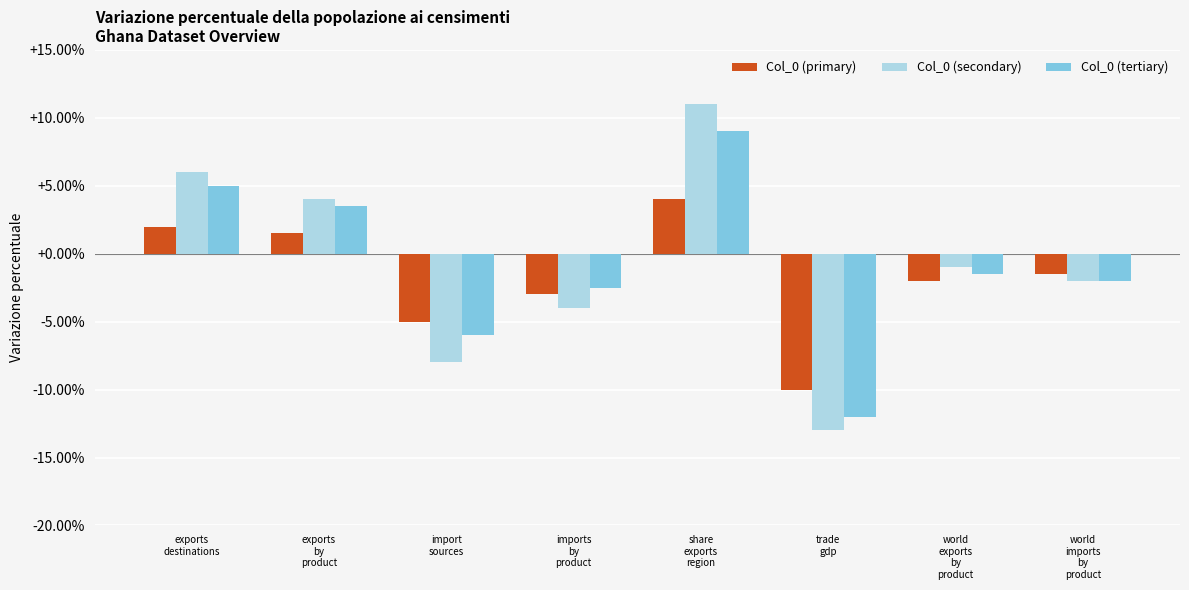

What is the spread (max minus min) of values at share
exports
region?

0.1